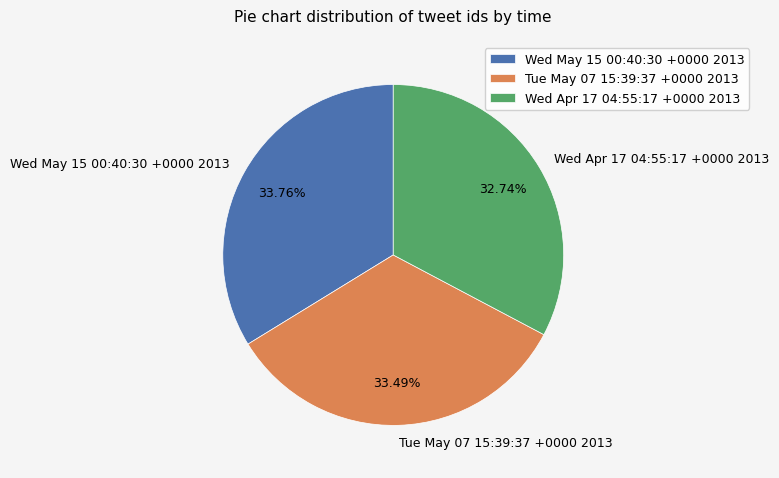

What is the ratio of the value at Wed May 15 00:40:30 +0000 2013 to the value at Tue May 07 15:39:37 +0000 2013?

1.0